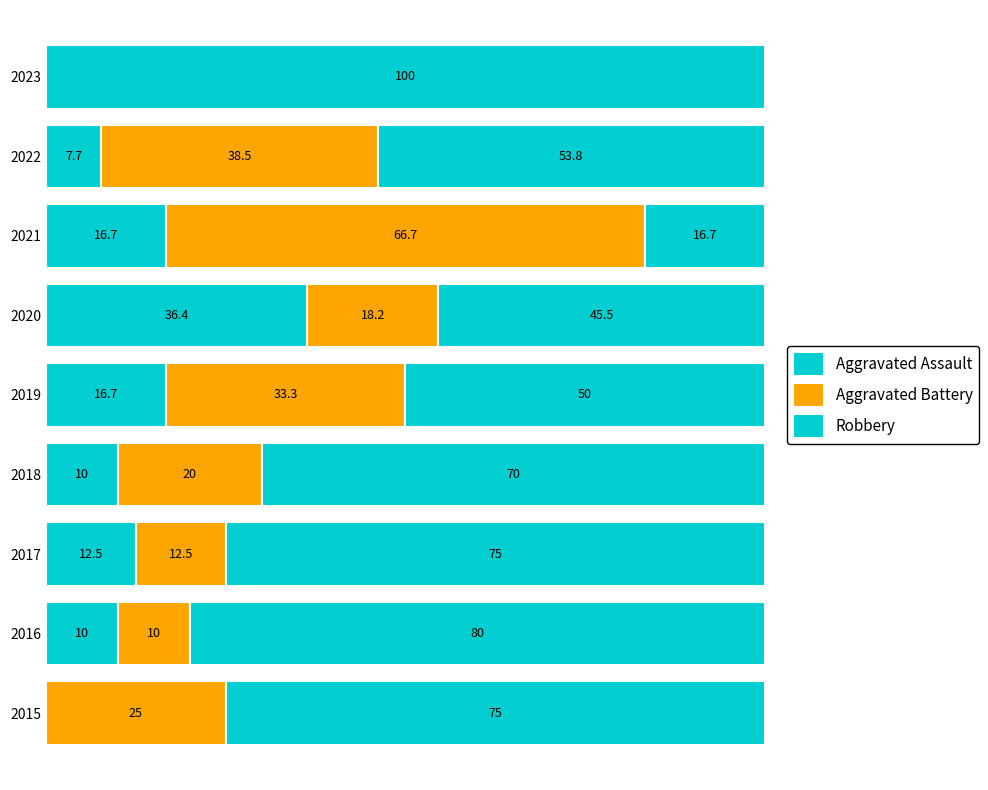

How many bars are there in total?

27